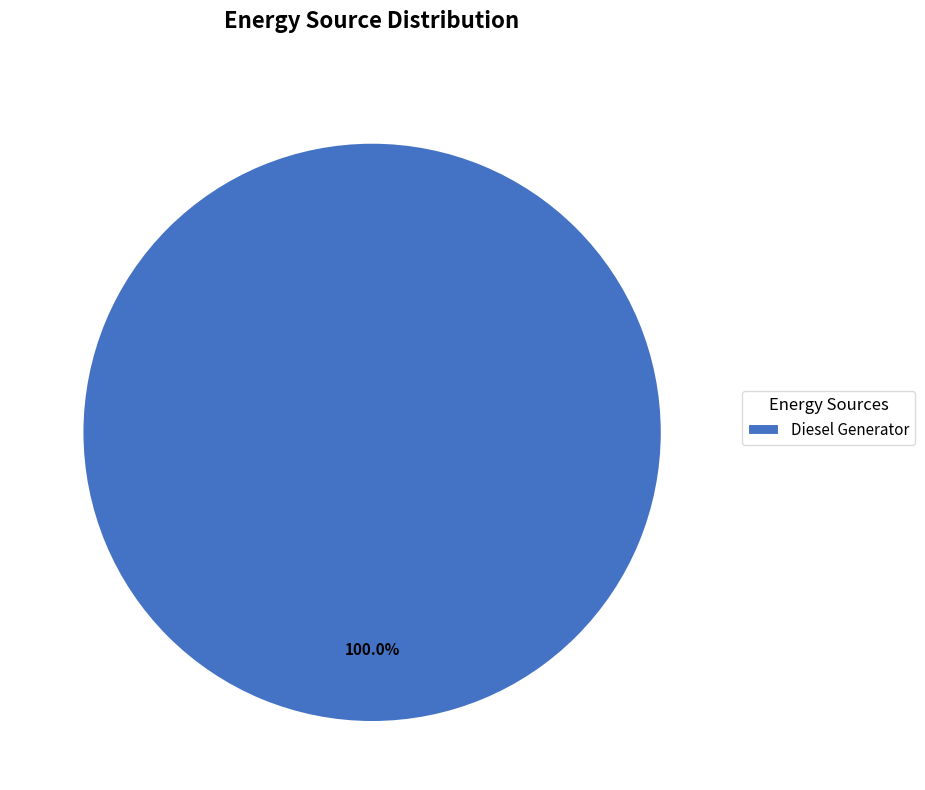

How many slices are in this pie chart?

1